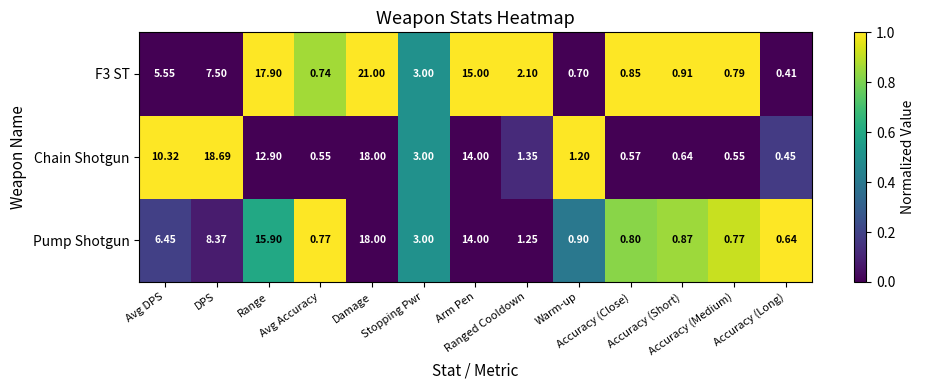

Which series has the largest total across all categories?

Chain Shotgun